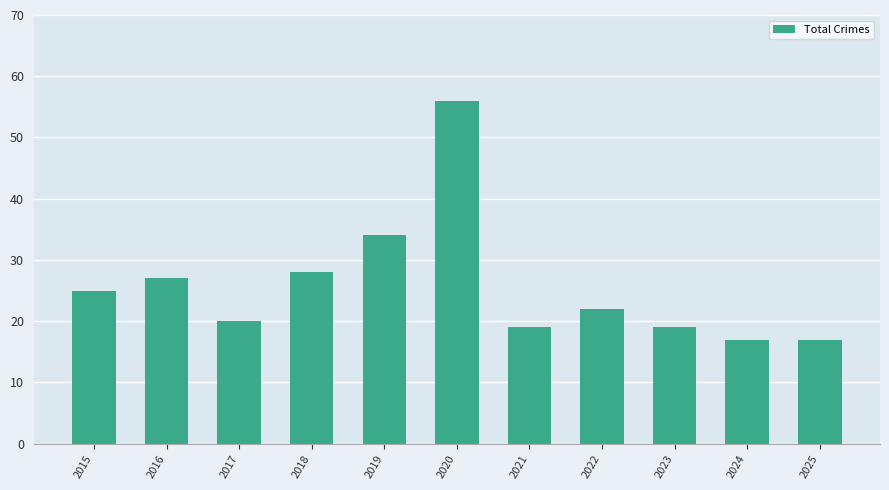

Is it true that the value at 2020 is 56?

True